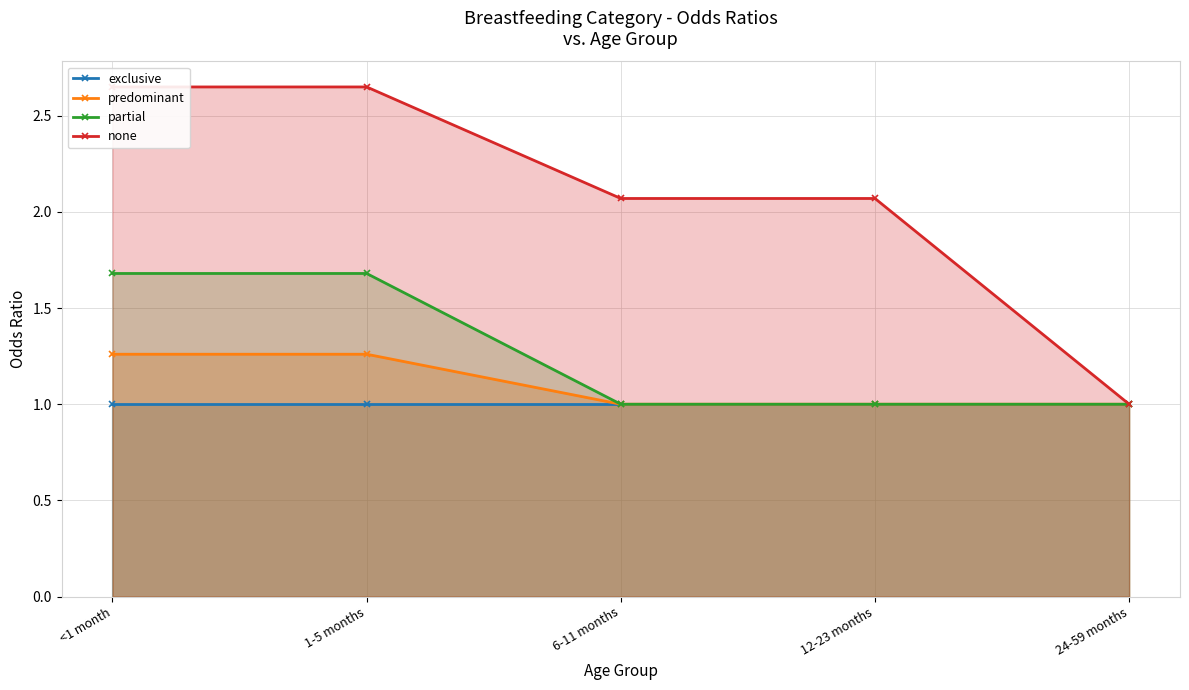

How many data points in predominant are above 1?

2